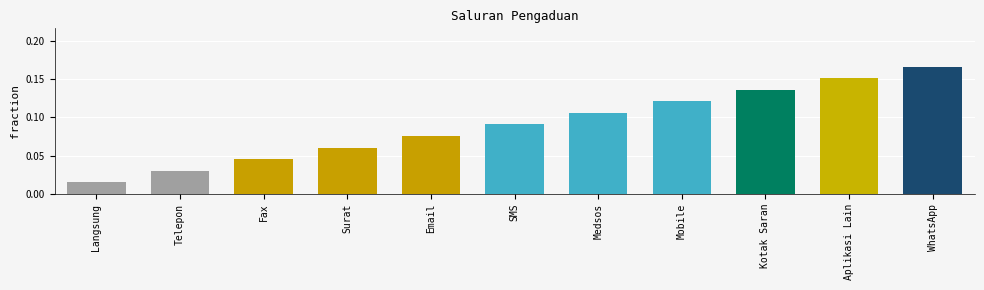

Rank the categories by value from highest to lowest.

WhatsApp, Aplikasi Lain, Kotak Saran, Mobile, Medsos, SMS, Email, Surat, Fax, Telepon, Langsung